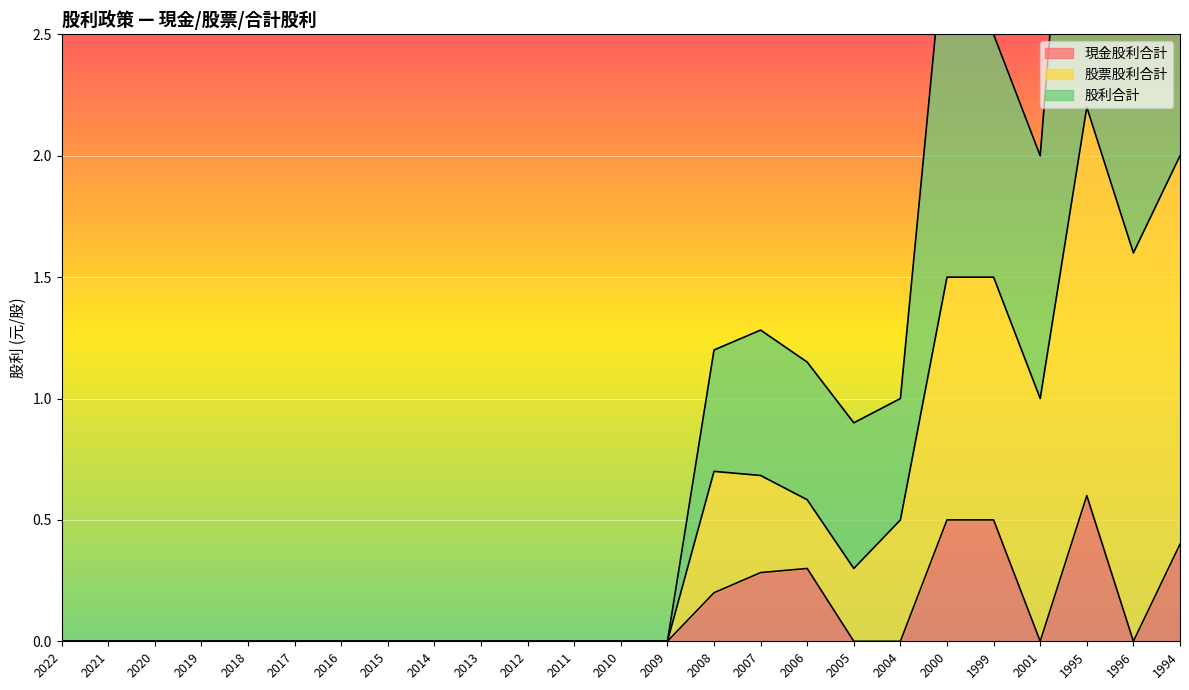

What is the label of the 23rd point from the left?

1995